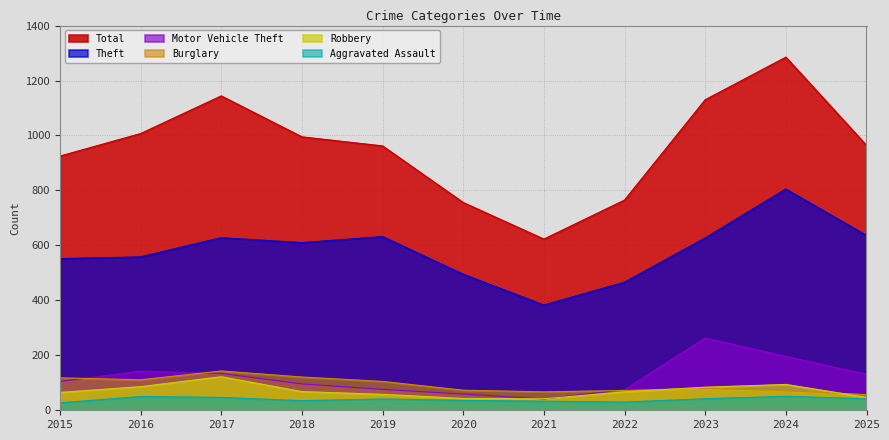

How many intersections are there between Burglary and Motor Vehicle Theft?

3